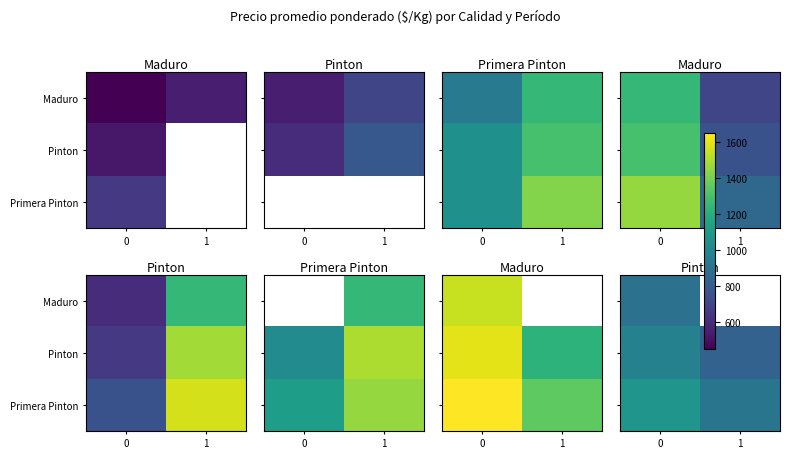

The value of Primera Pinton at 0 is 1075.0. True or false?

True